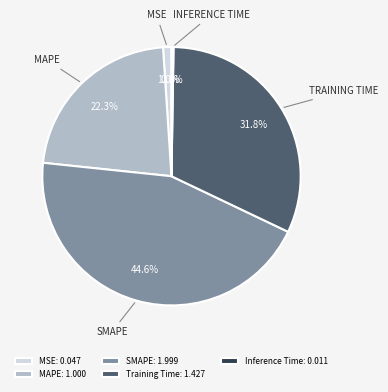

Does MSE account for over 50% of the chart?

No